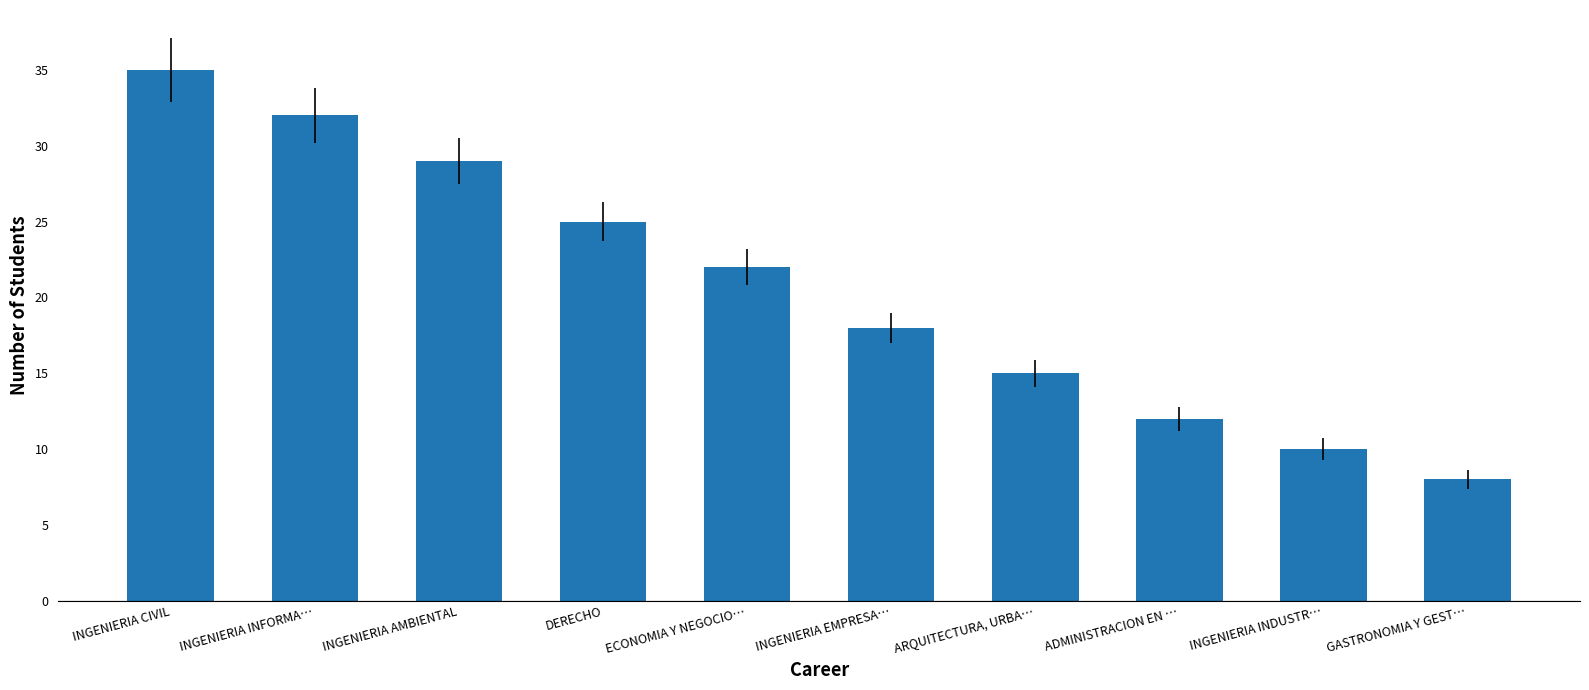

What is the smallest value displayed?

8